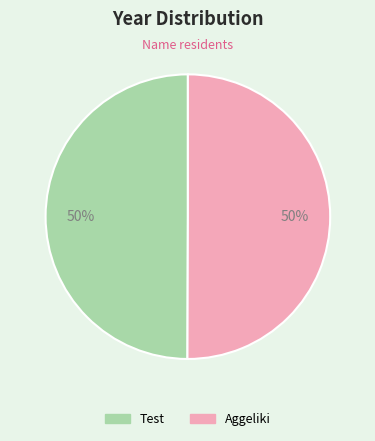

The Test slice represents 42% of the pie. True or false?

False